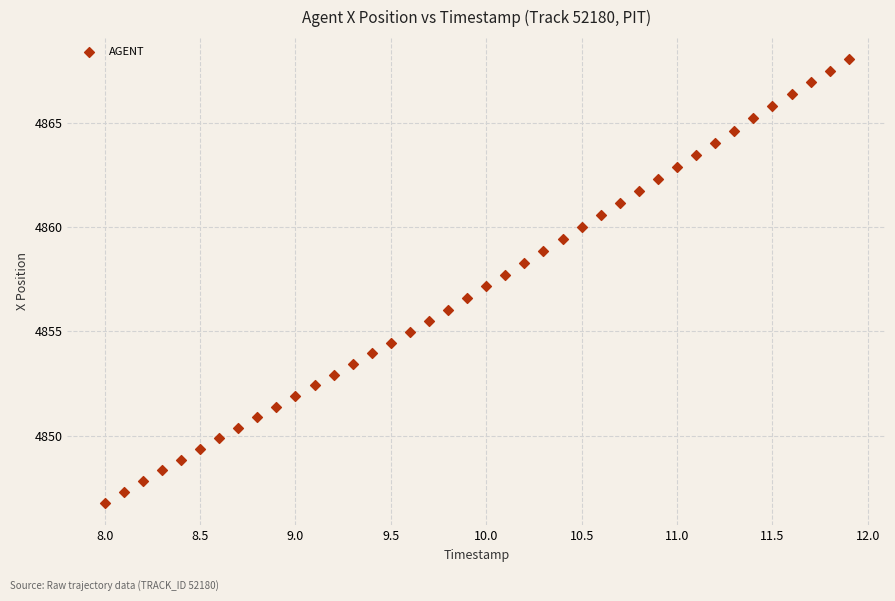

What is the range of X values (max minus min)?

3.9